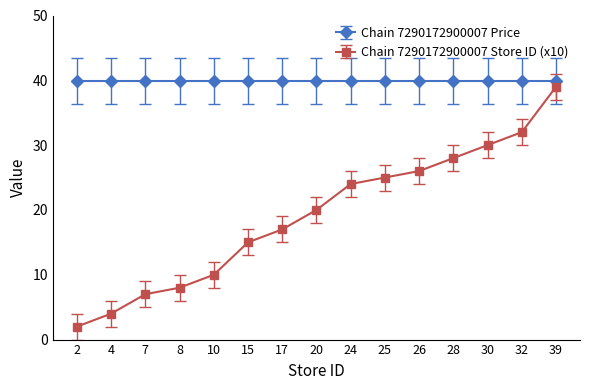

Which series changed the most between 10 and 30?

Chain 7290172900007 Store ID (x10)